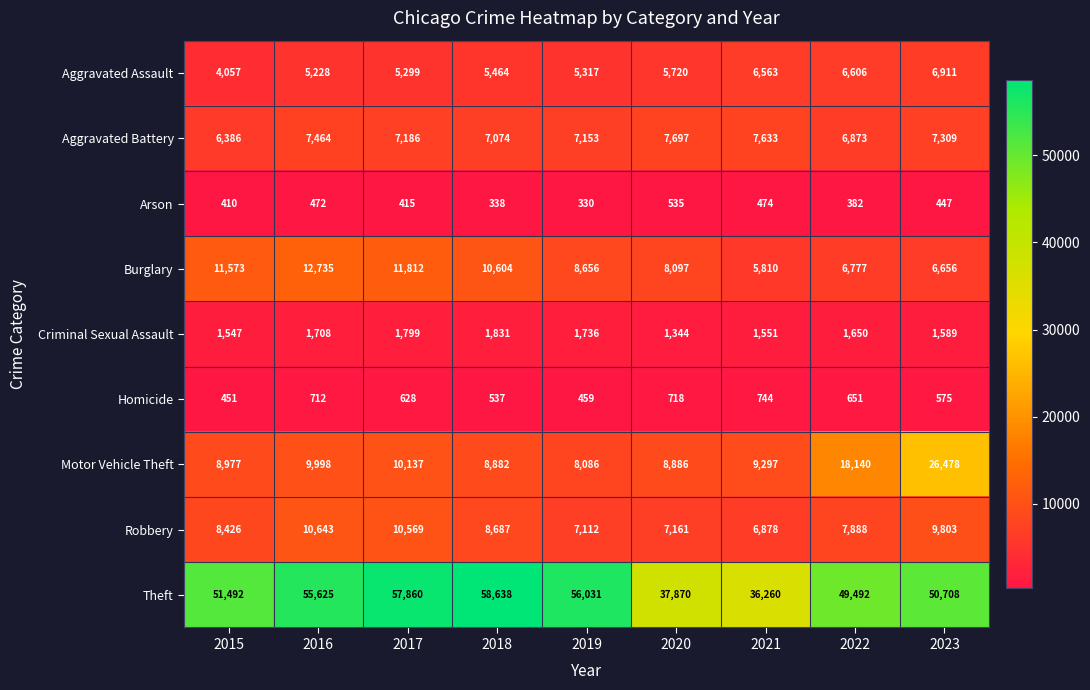

At which label does Burglary first exceed 8656?

2015